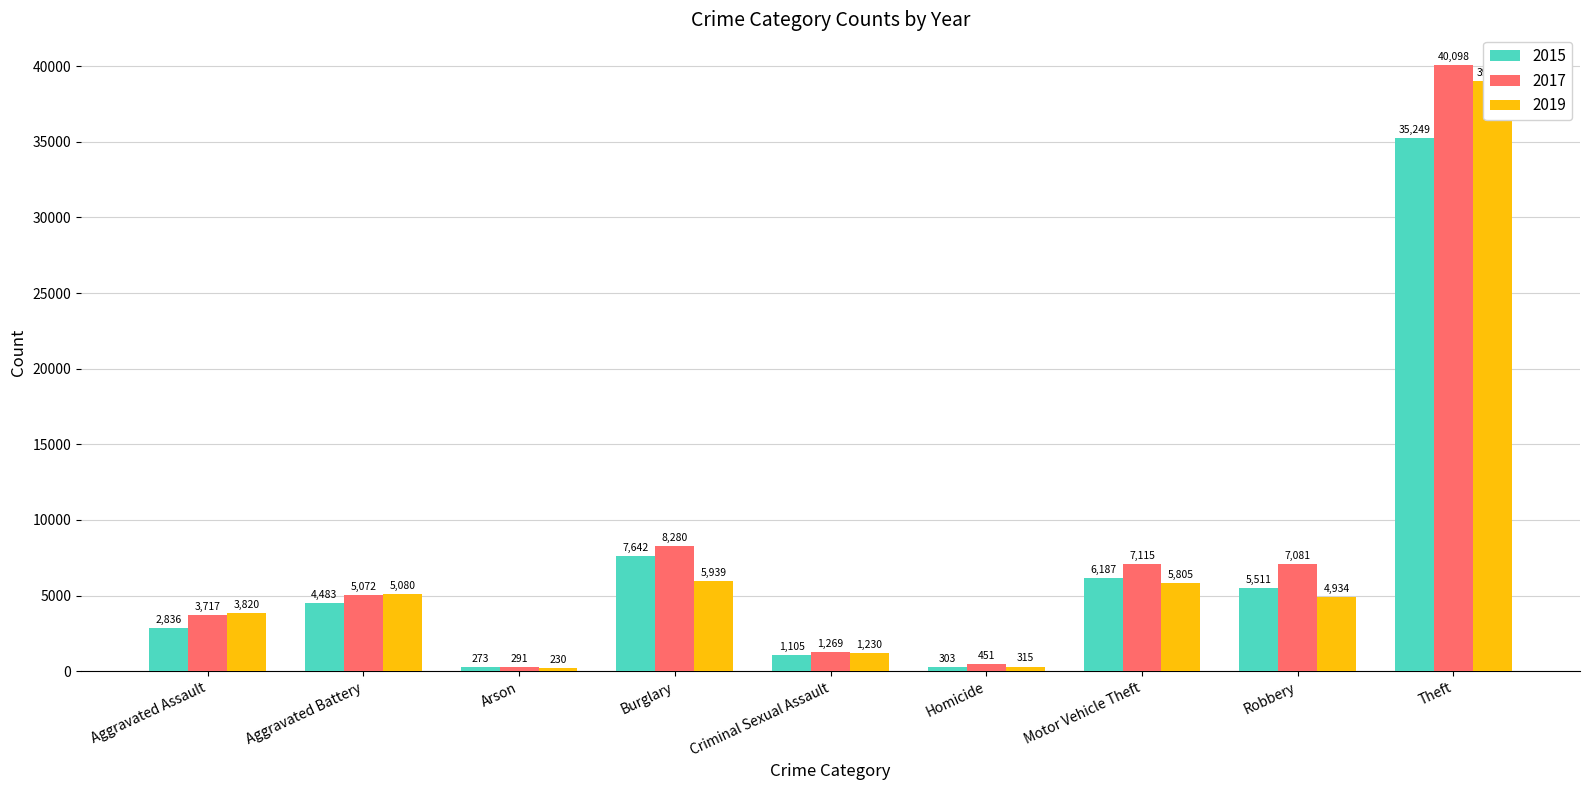

What is the sum of all 2015 values?

63589